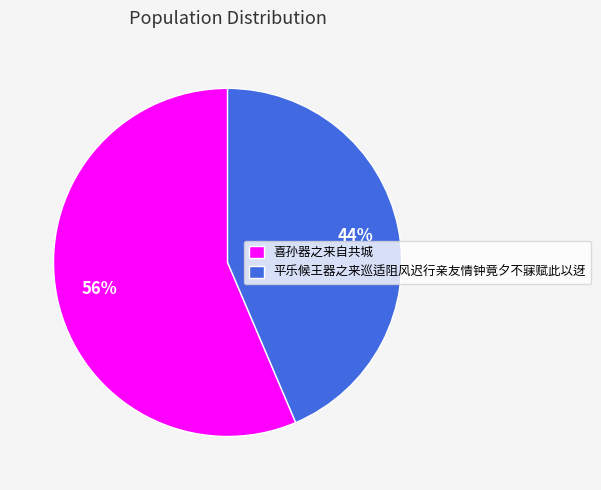

Which category has the smallest portion of the pie?

平乐候王器之来巡适阻风迟行亲友情钟竟夕不寐赋此以迓